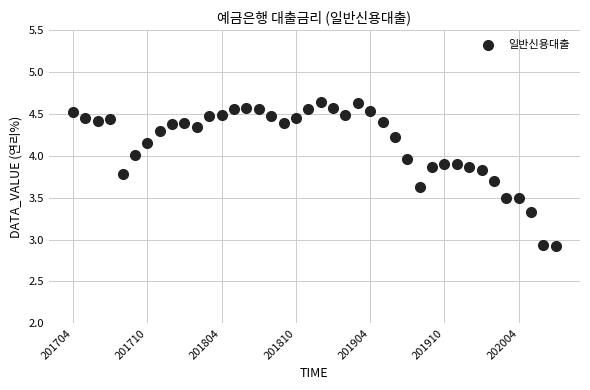

What is the range of Y values (max minus min)?

1.7